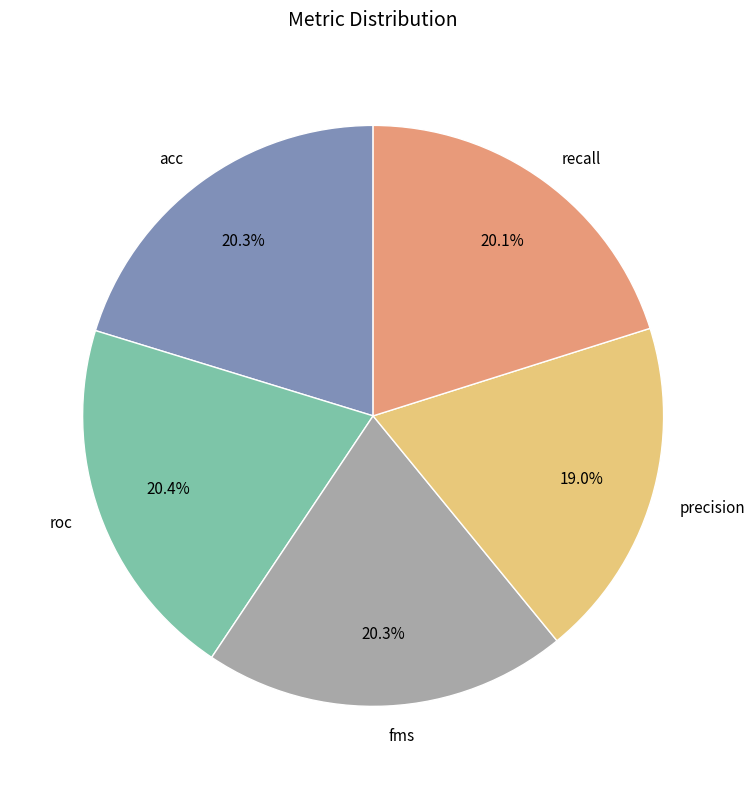

Which slice is the smallest?

precision